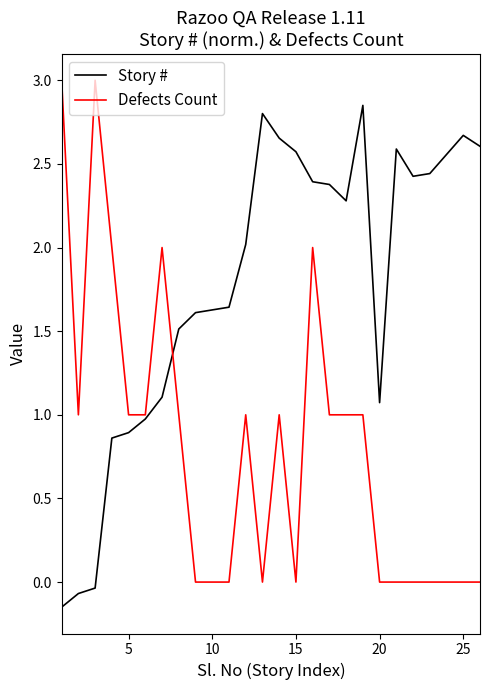

List the series in order of their overall mean, lowest first.

Defects Count, Story #